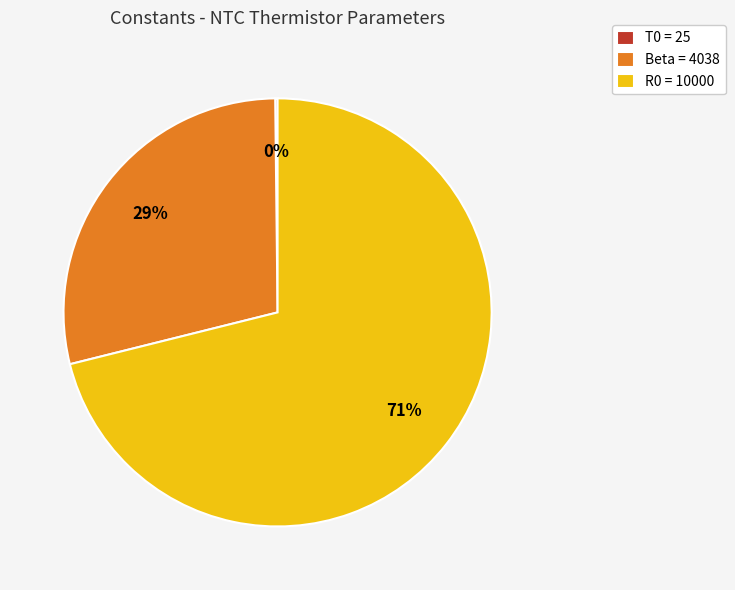

Combined, do R0 and Beta account for over 50%?

Yes